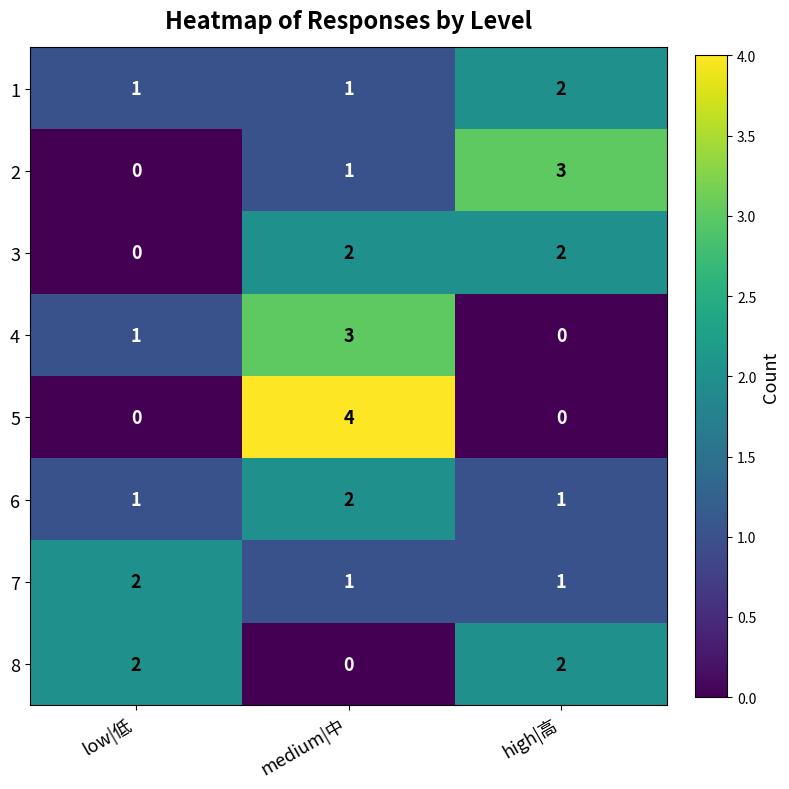

What is the sum of all 4 values?

4